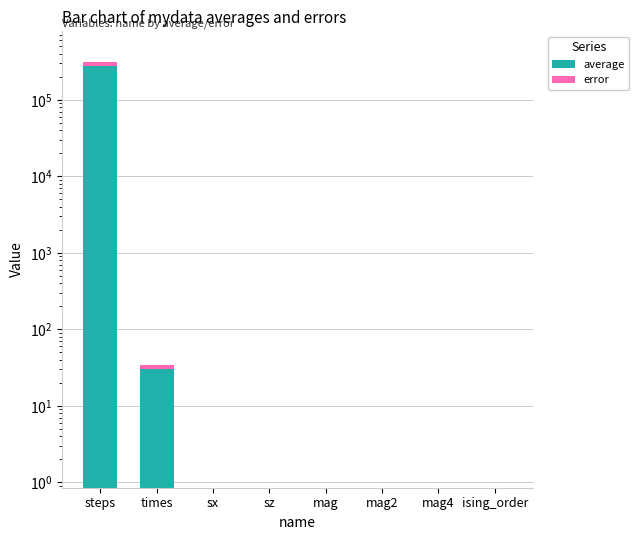

What is the sum of the average values at ising_order and sx?

0.2